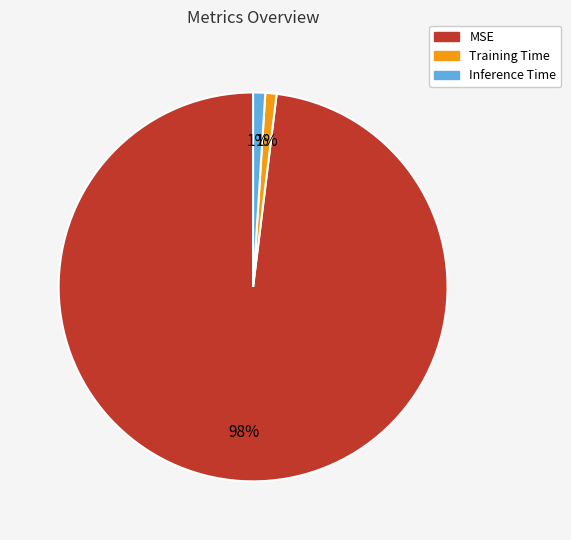

Count the number of slices in the pie.

3